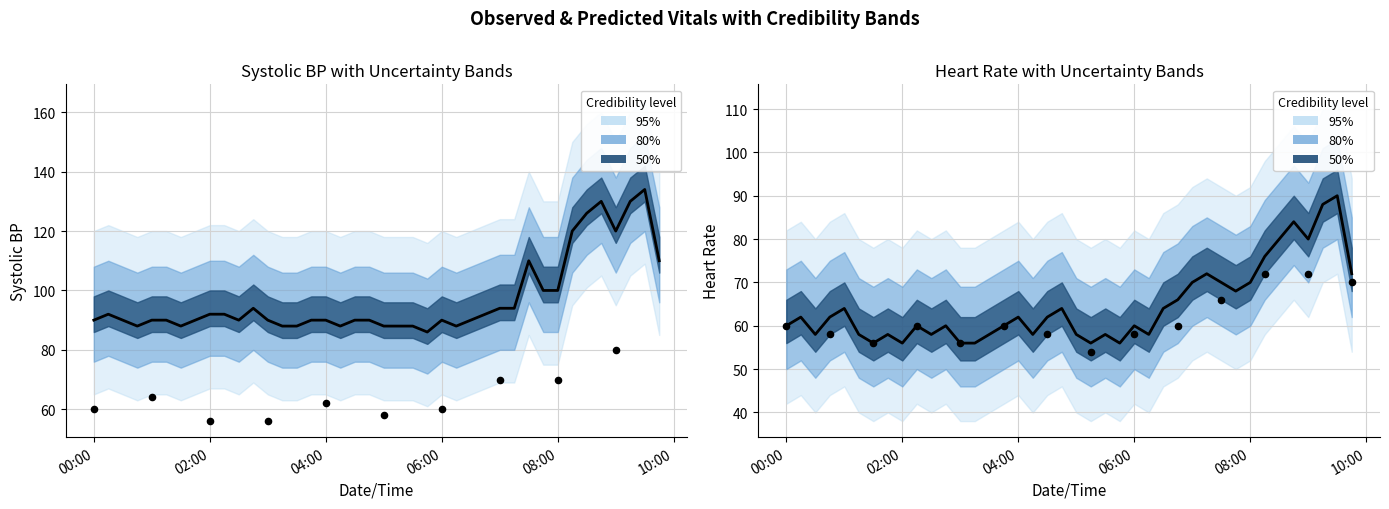

Which series has the largest Y range (max minus min)?

Systolic BP